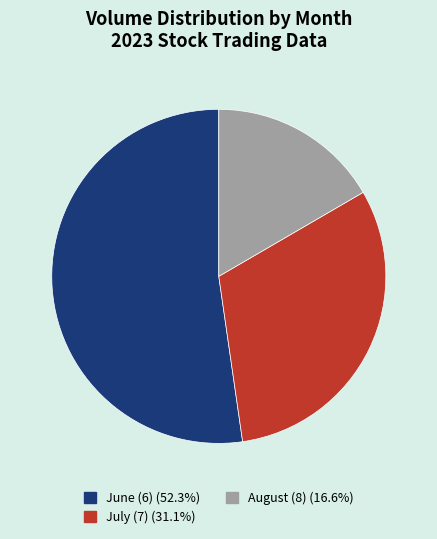

Does June (6) (52.3%) account for over 50% of the chart?

Yes